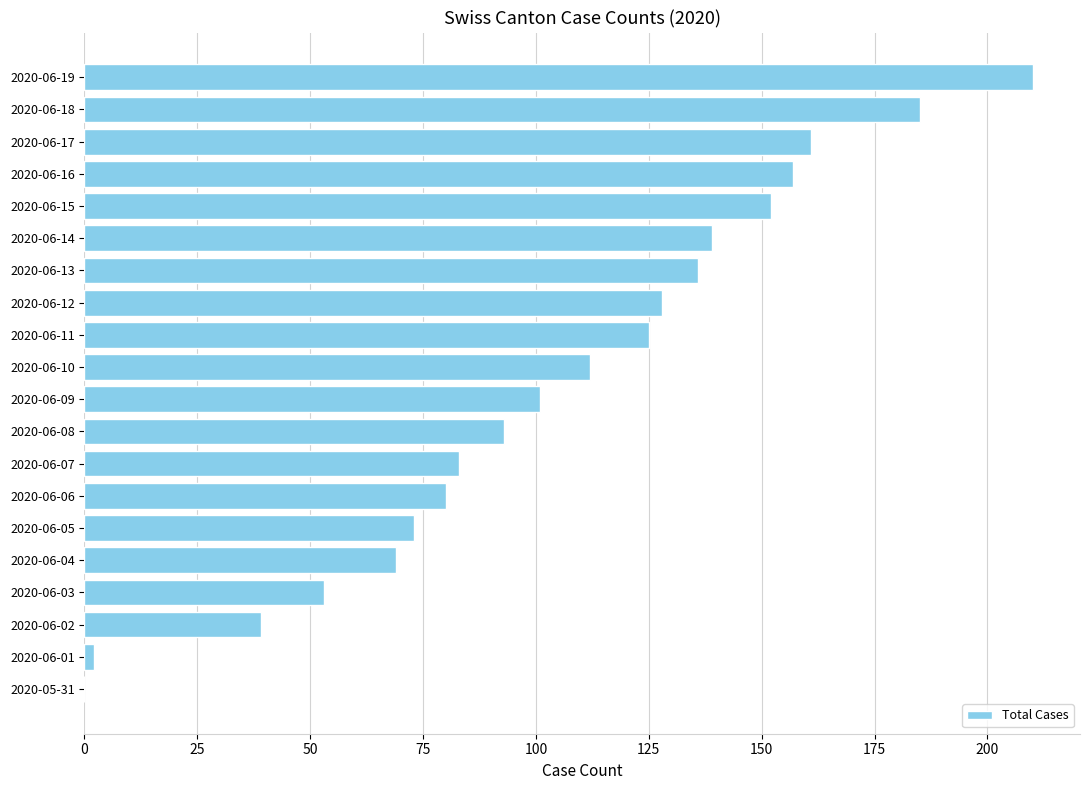

What is the change in value from 2020-06-10 to 2020-06-17?

+49